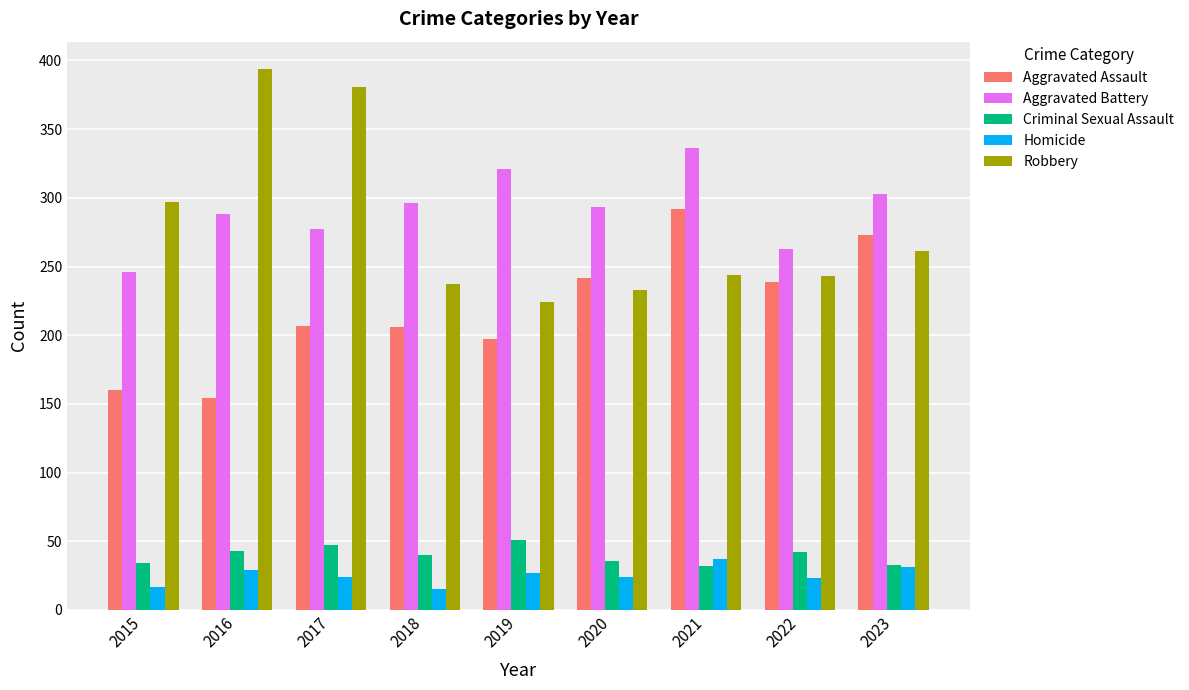

What is the sum of all Aggravated Battery values?

2623